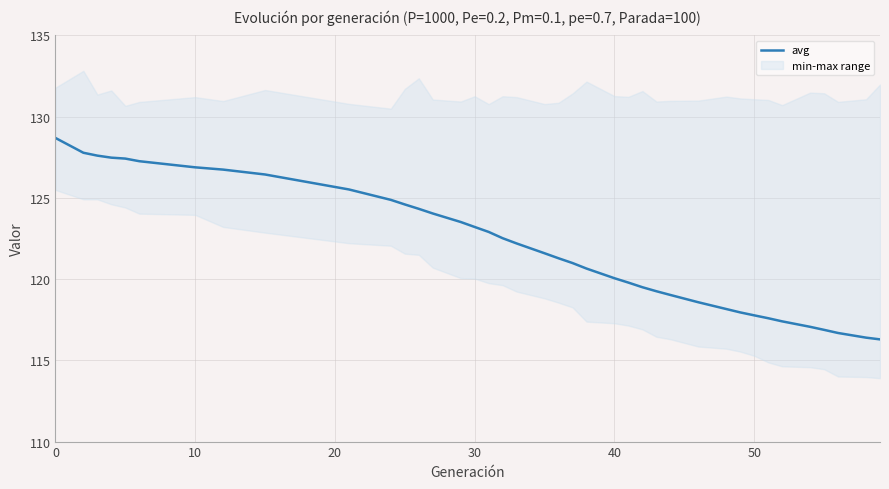

What is the lowest value of the avg series?

116.3